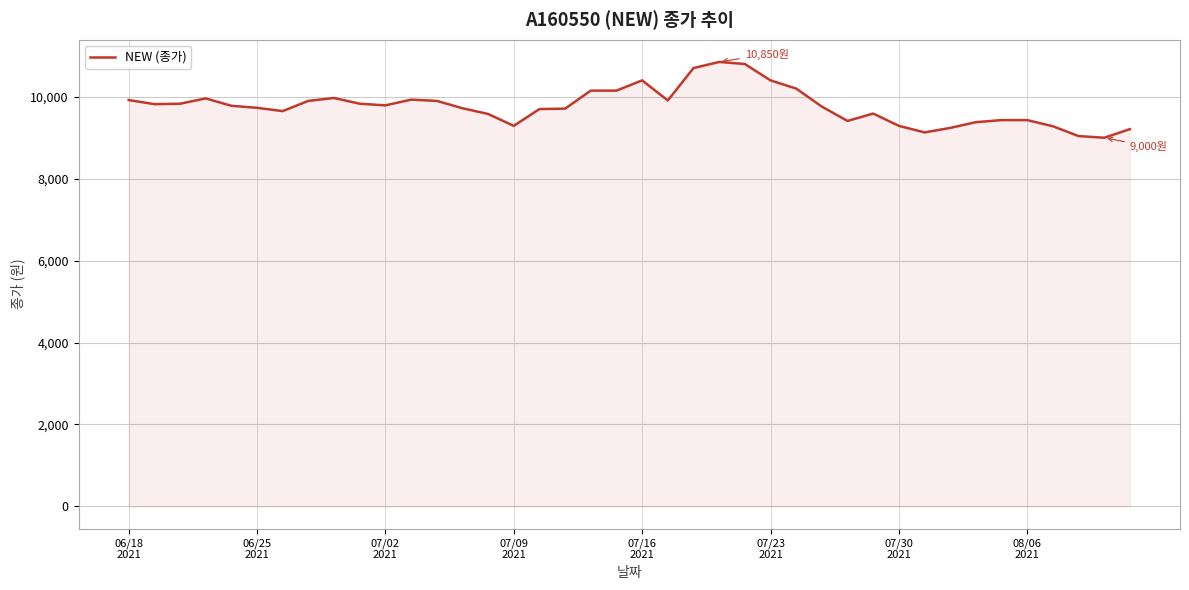

What is the maximum value shown in the chart?

10850